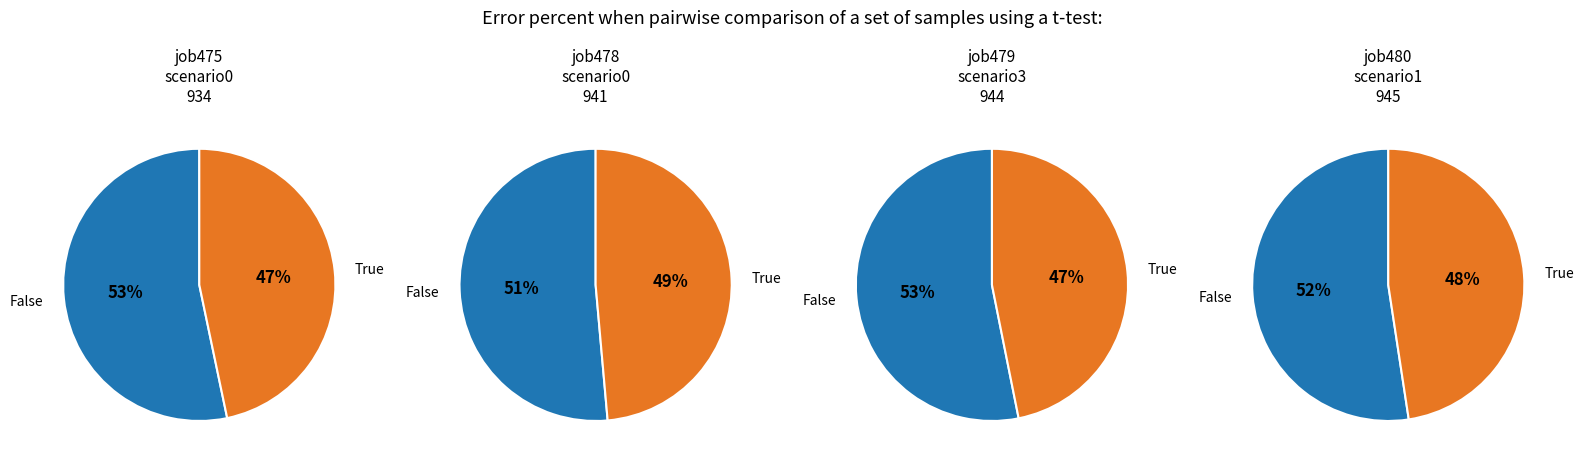

Which series has the widest spread of values?

job475_scenario0_934